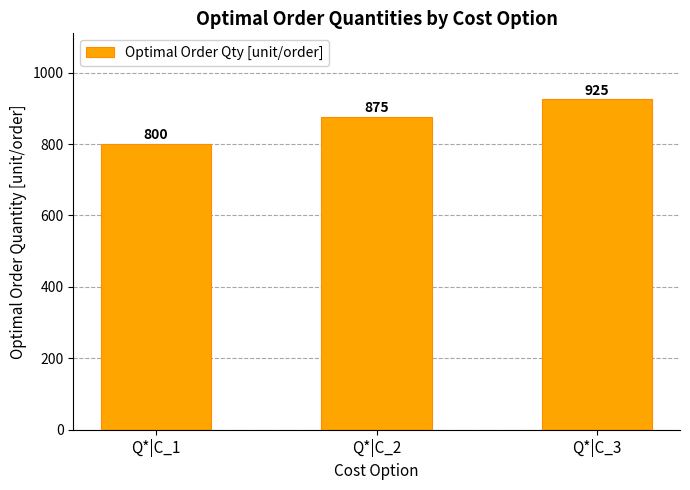

The value at Q*|C_1 is 1397. True or false?

False